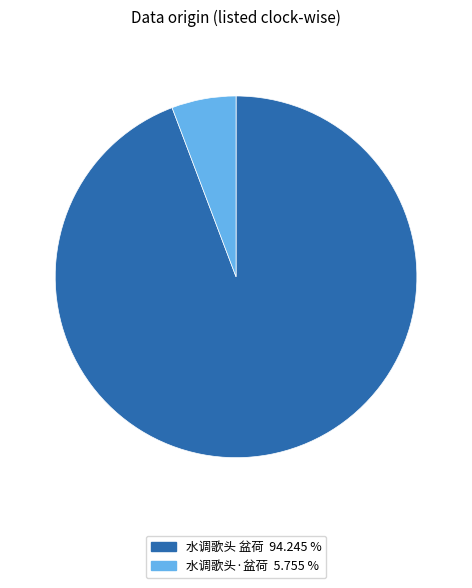

Which category has the smallest portion of the pie?

水调歌头·盆荷